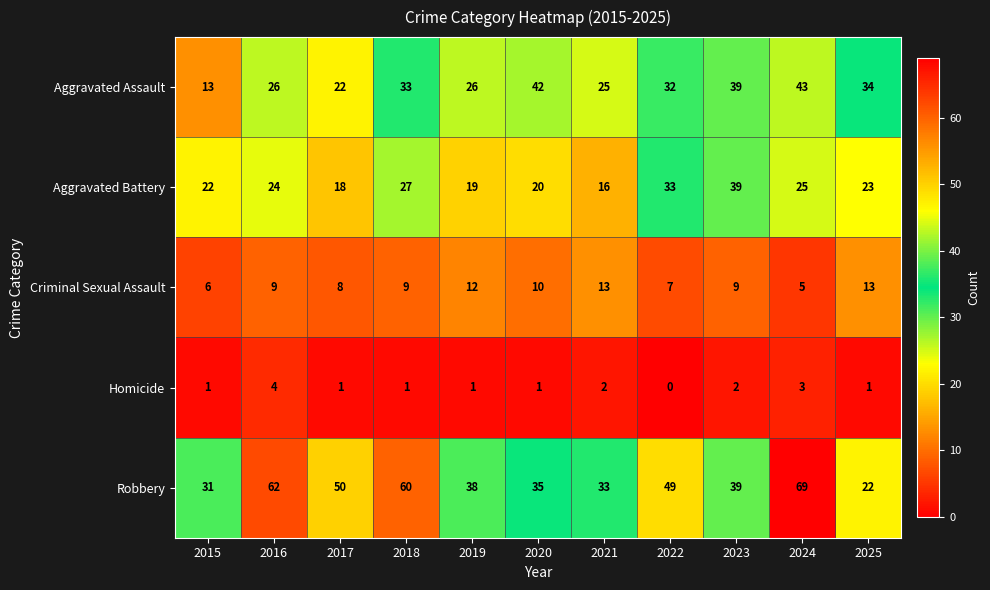

Which series has the widest spread of values?

Robbery